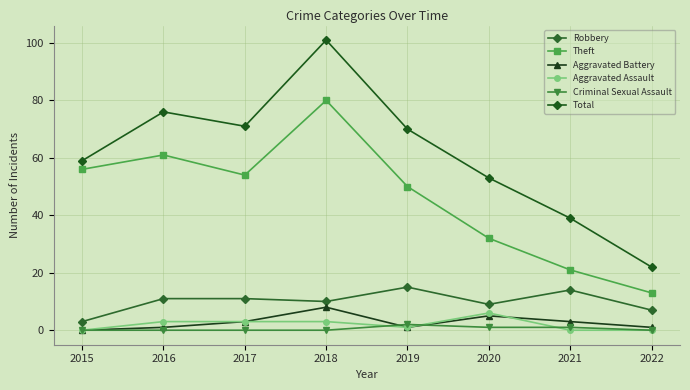

At how many categories does at least one series exceed 1?

8